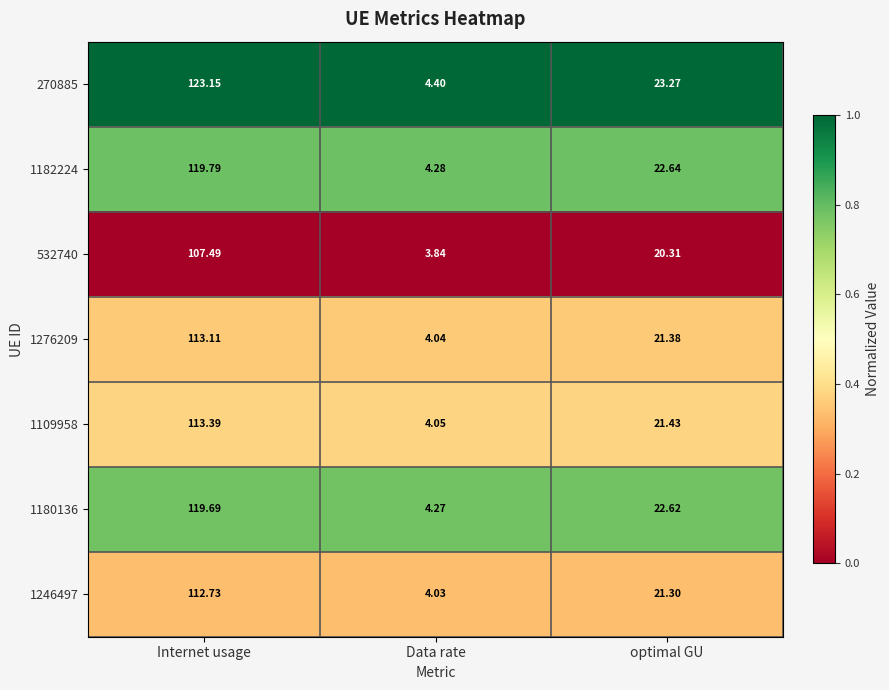

At which label is 1246497 closest to 58?

optimal GU